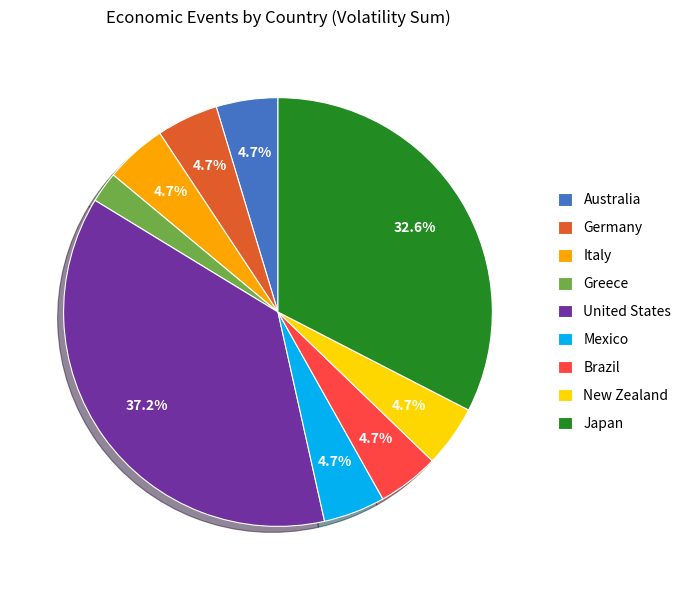

To the nearest percent, what is the difference between the largest and smallest slice percentages?

35%